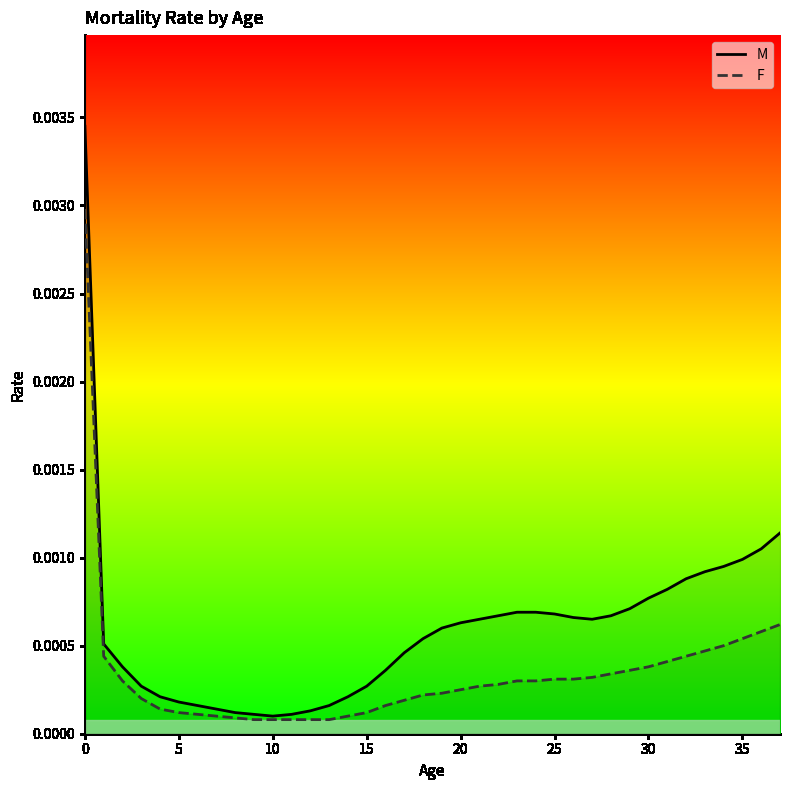

Which series has the largest total across all categories?

M